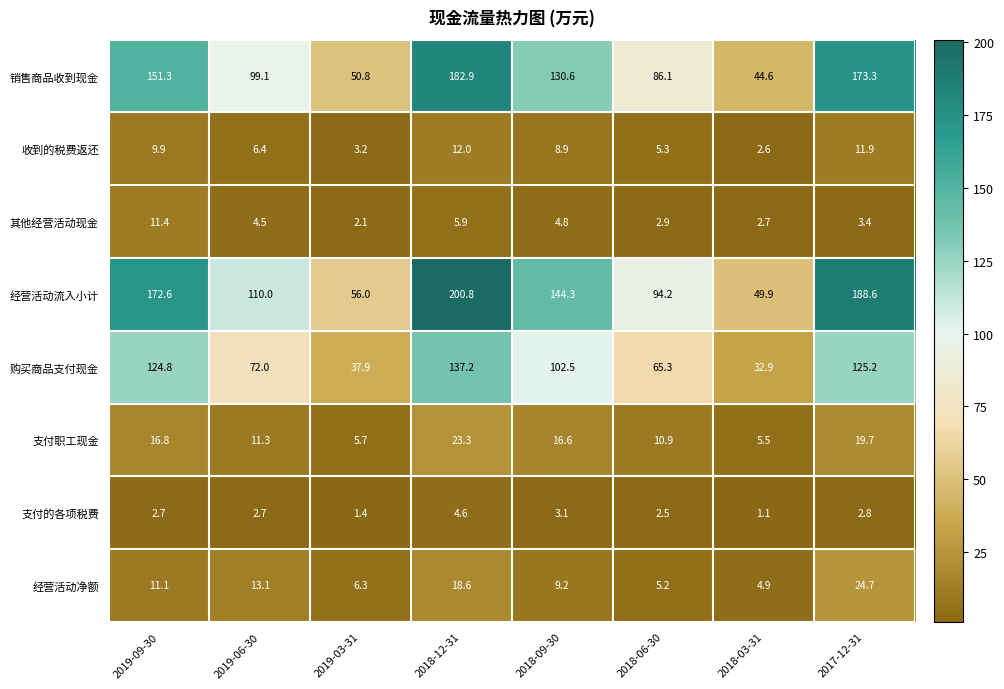

At how many categories does at least one series exceed 16?

8